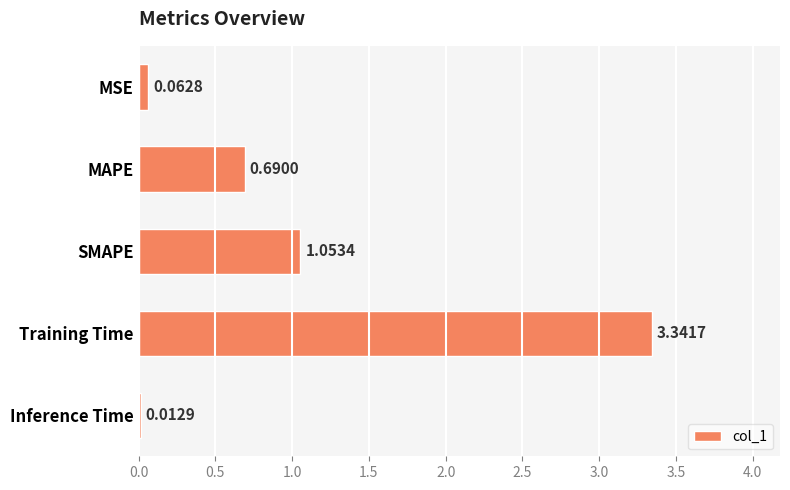

Count the number of categories in the chart.

5